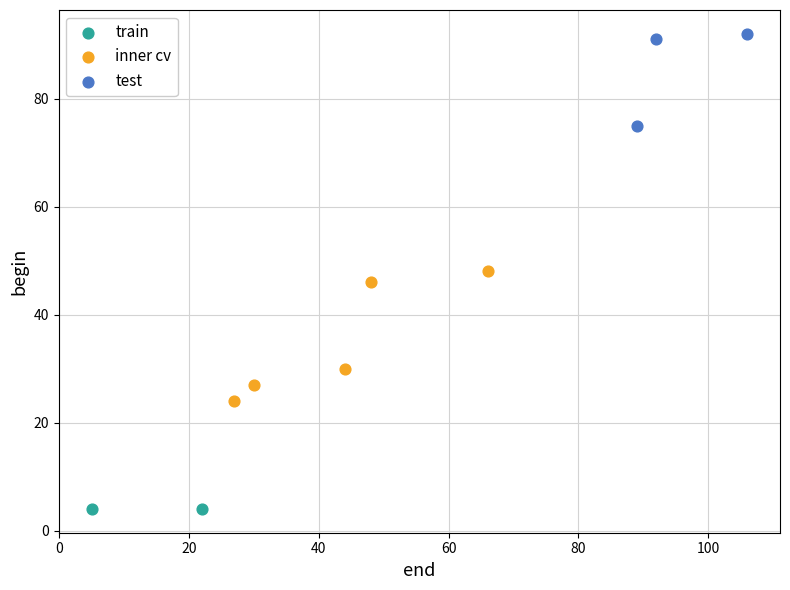

Which series reaches the maximum Y coordinate?

test